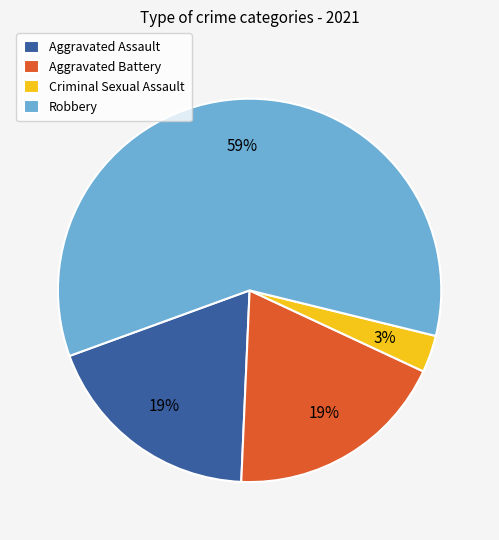

Do Aggravated Assault and Criminal Sexual Assault together represent more than half of the pie?

No